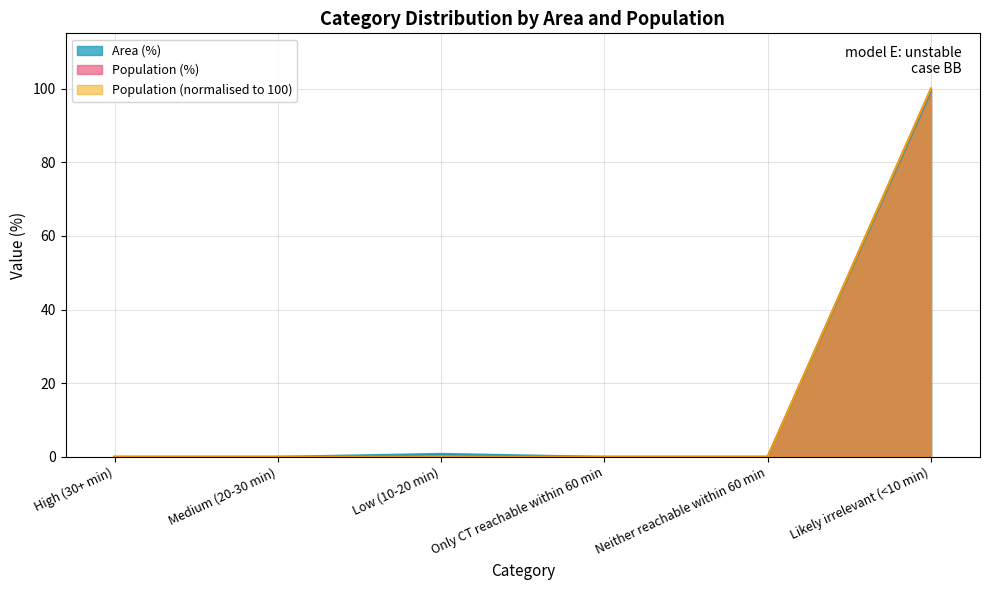

How many values in the Population series exceed 0?

2